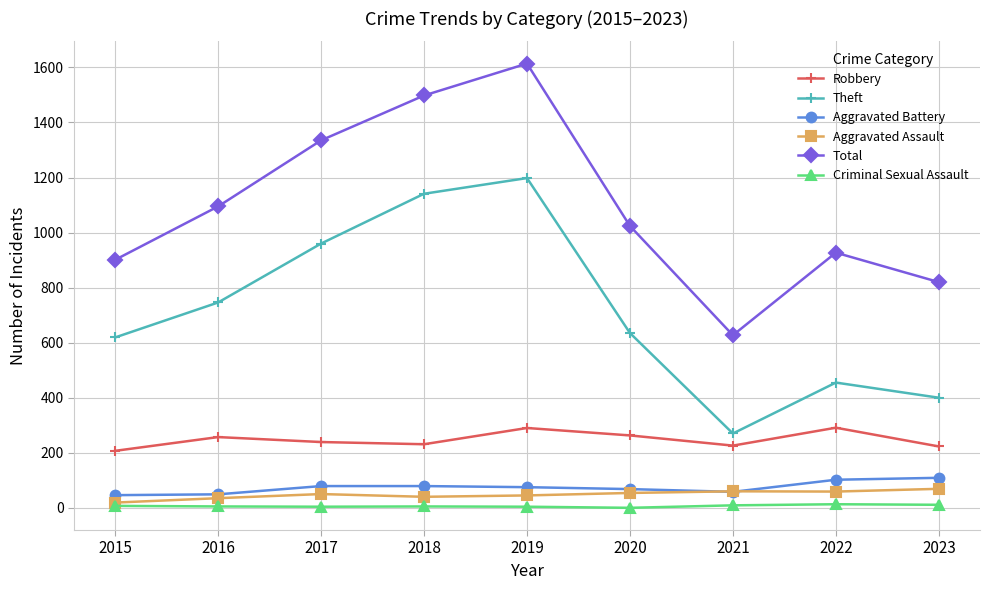

At how many categories does at least one series exceed 523?

9